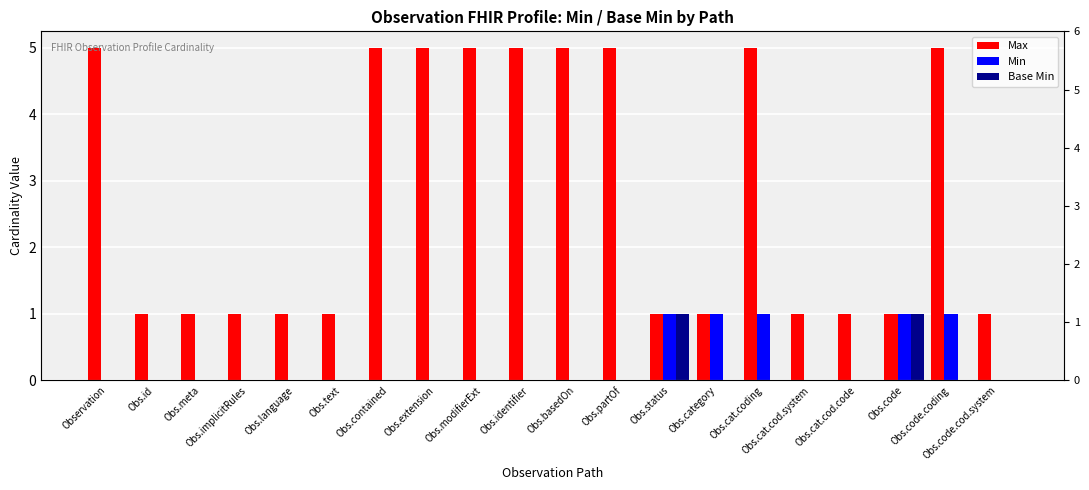

Rank the categories by Min value from highest to lowest.

Obs.status, Obs.category, Obs.cat.coding, Obs.code, Obs.code.coding, Observation, Obs.id, Obs.meta, Obs.implicitRules, Obs.language, Obs.text, Obs.contained, Obs.extension, Obs.modifierExt, Obs.identifier, Obs.basedOn, Obs.partOf, Obs.cat.cod.system, Obs.cat.cod.code, Obs.code.cod.system